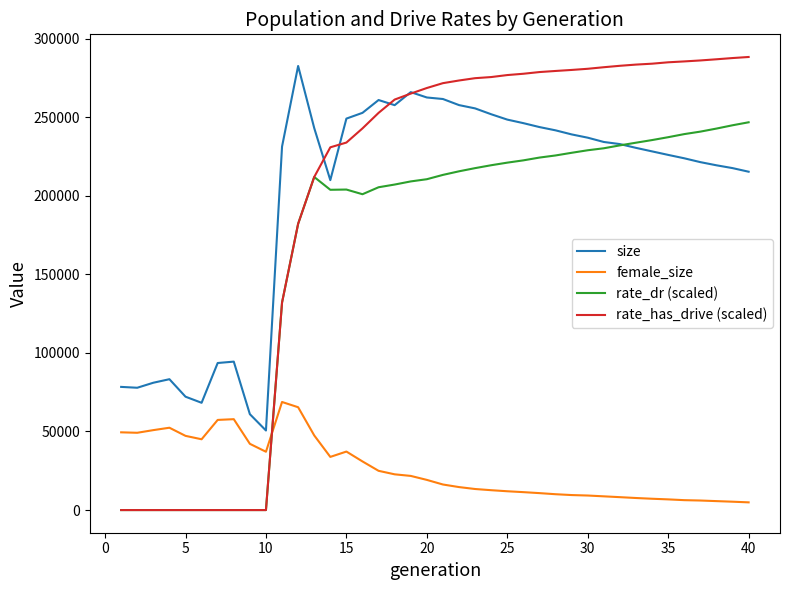

What is the difference between the maximum and second lowest values in the rate_has_drive (scaled) series?

288265.2